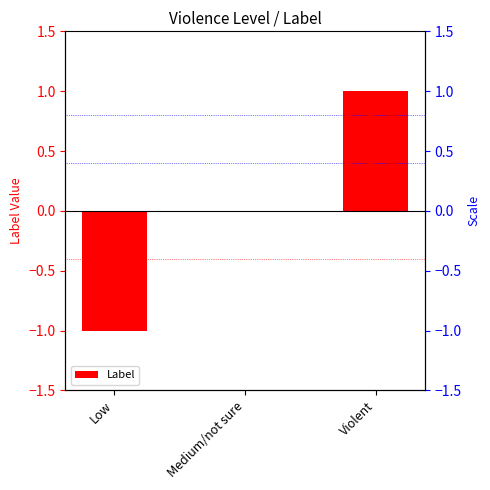

True or false: the data shows 0 at Low.

False